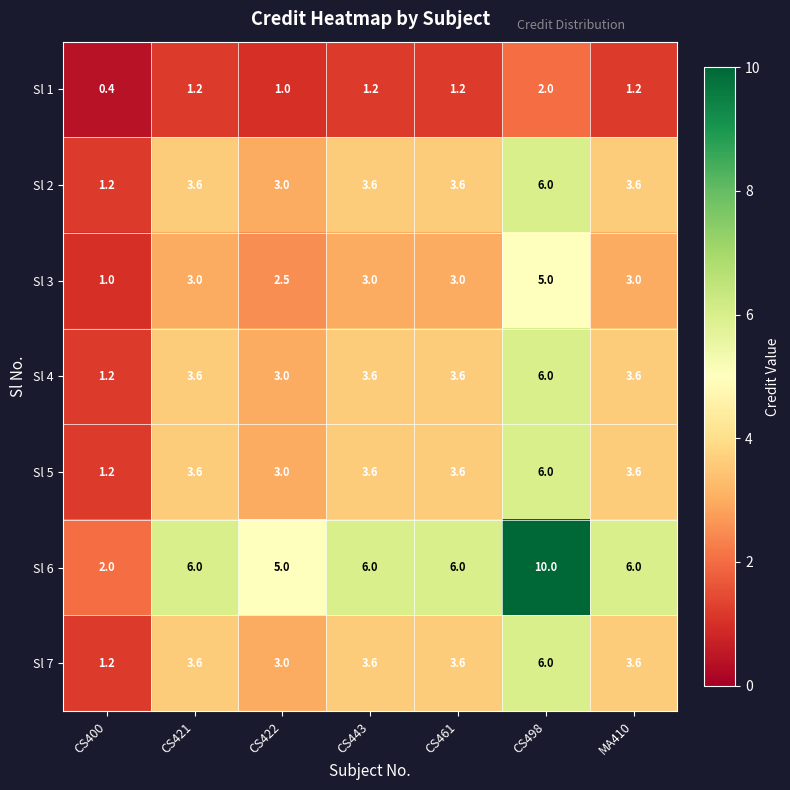

True or false: Sl 1 has a value of 0.7 at CS443.

False